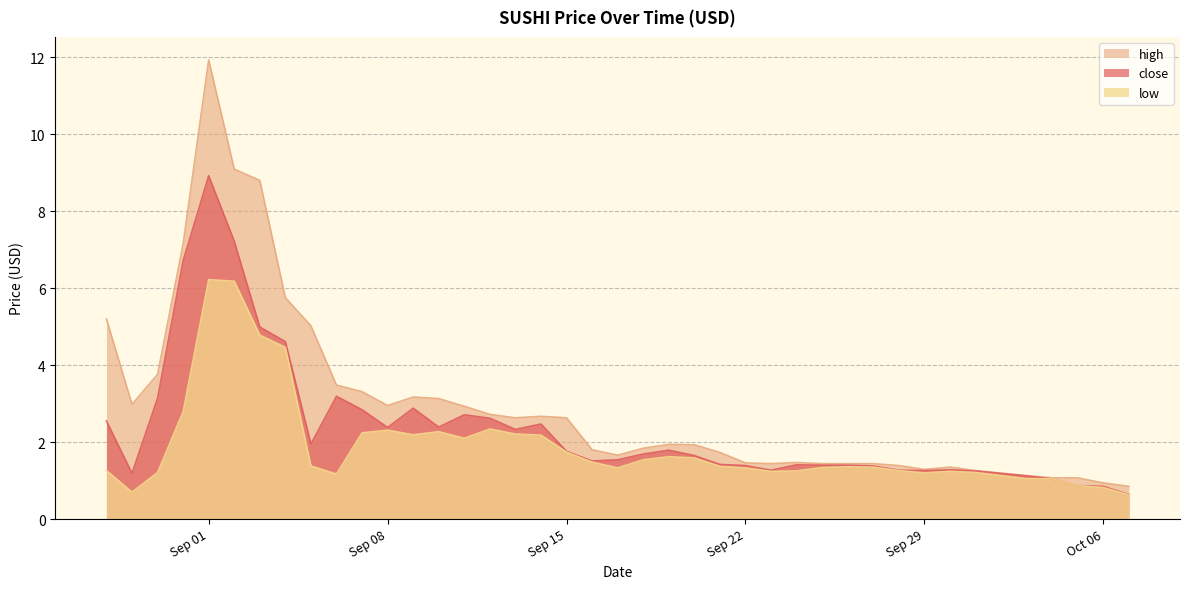

Reading left to right, extract all data points from this chart.

close: 2.5	1.2	3.1	6.7	8.9	7.2	5.0	4.6	1.9	3.2	2.8	2.4	2.9	2.4	2.7	2.6	2.3	2.5	1.8	1.5	1.5	1.7	1.8	1.6	1.4	1.4	1.3	1.4	1.4	1.4	1.4	1.3	1.3	1.3	1.2	1.1	1.1	0.9	0.8	0.6
high: 5.2	3.0	3.8	7.2	11.9	9.1	8.8	5.8	5.0	3.5	3.3	3.0	3.2	3.1	2.9	2.7	2.6	2.7	2.6	1.8	1.7	1.8	1.9	1.9	1.7	1.5	1.4	1.5	1.4	1.4	1.4	1.4	1.3	1.4	1.3	1.1	1.1	1.1	0.9	0.8
low: 1.3	0.7	1.2	2.8	6.2	6.2	4.8	4.5	1.4	1.2	2.2	2.3	2.2	2.3	2.1	2.3	2.2	2.2	1.7	1.5	1.3	1.5	1.6	1.6	1.4	1.3	1.2	1.2	1.3	1.4	1.4	1.3	1.2	1.2	1.2	1.1	1.1	0.9	0.8	0.6